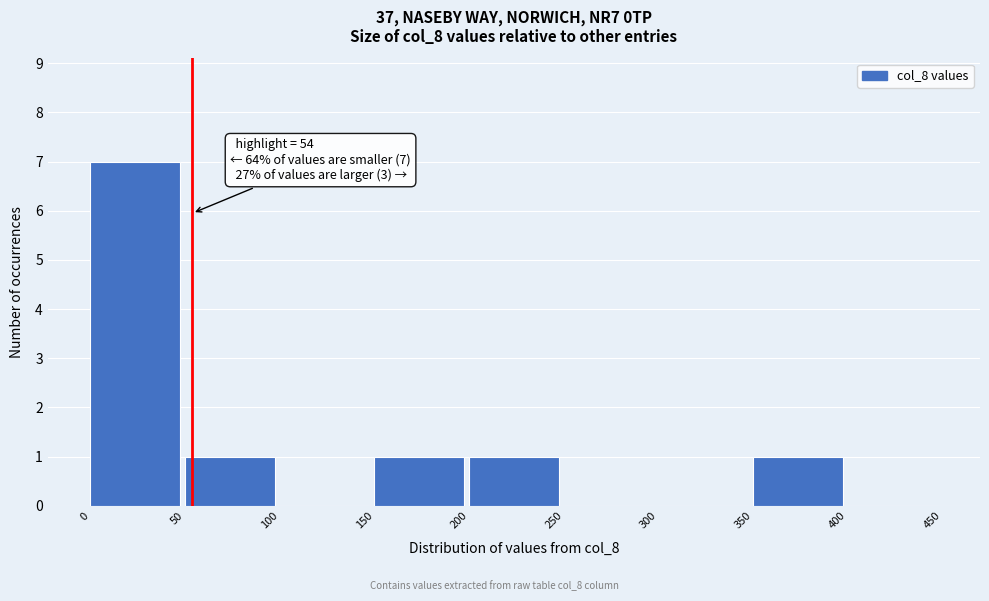

Over which range of the x-axis is the bar tallest?

0 to 50